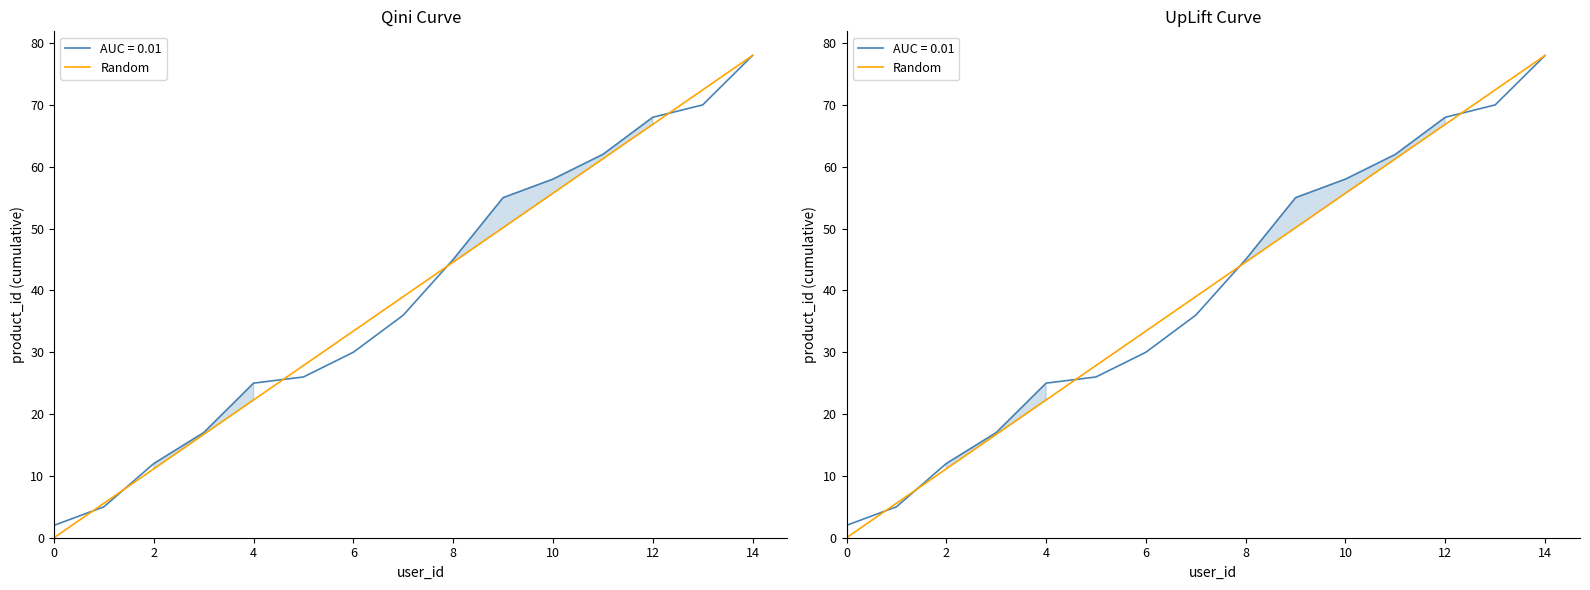

How many values are above zero?

14